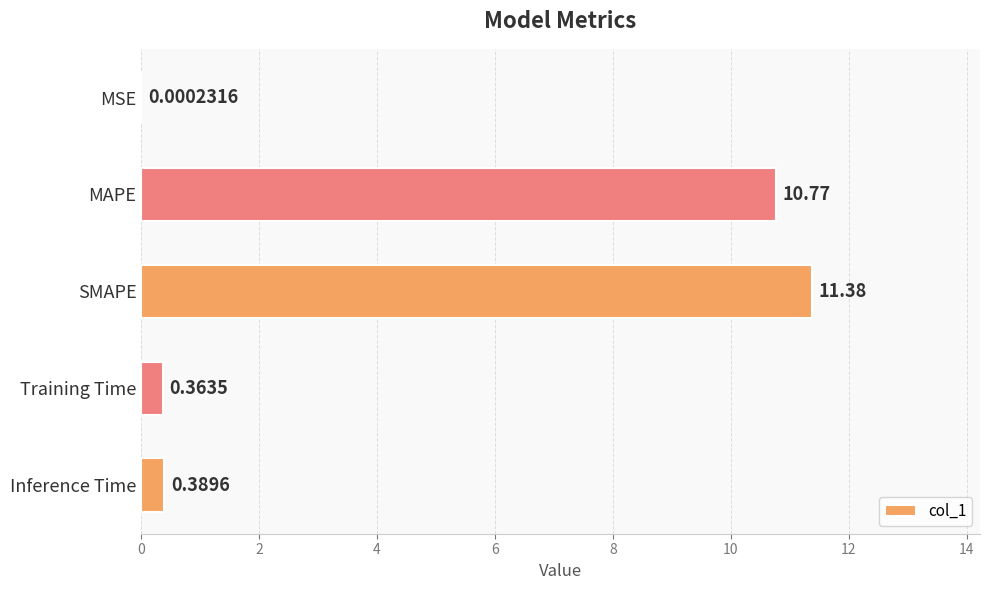

Count the number of data series in this chart.

1